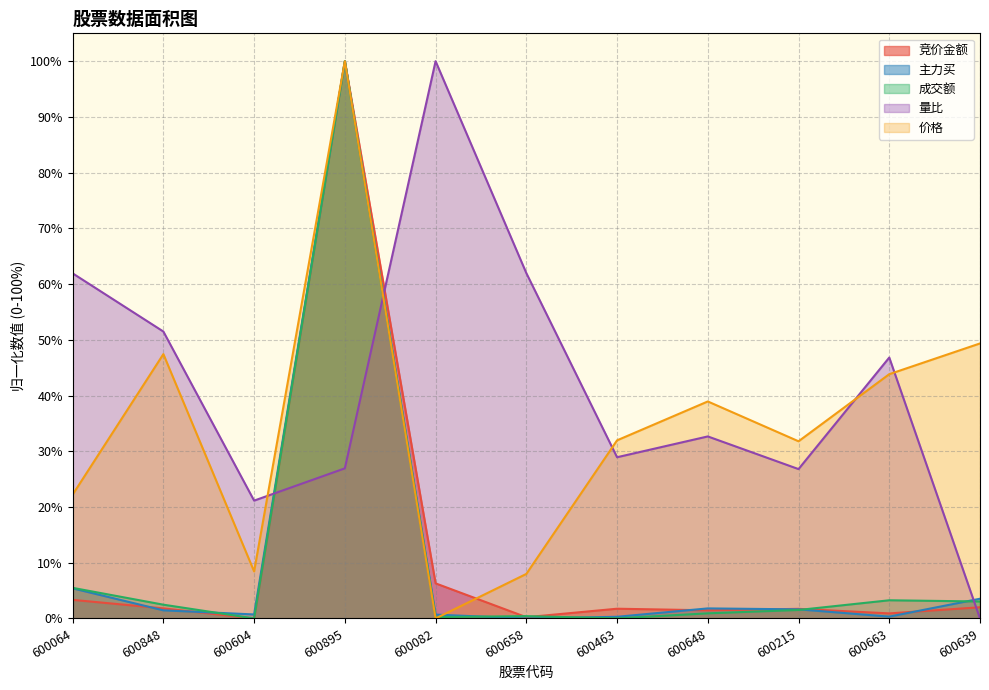

Which label corresponds to the smallest value in the chart?

600604